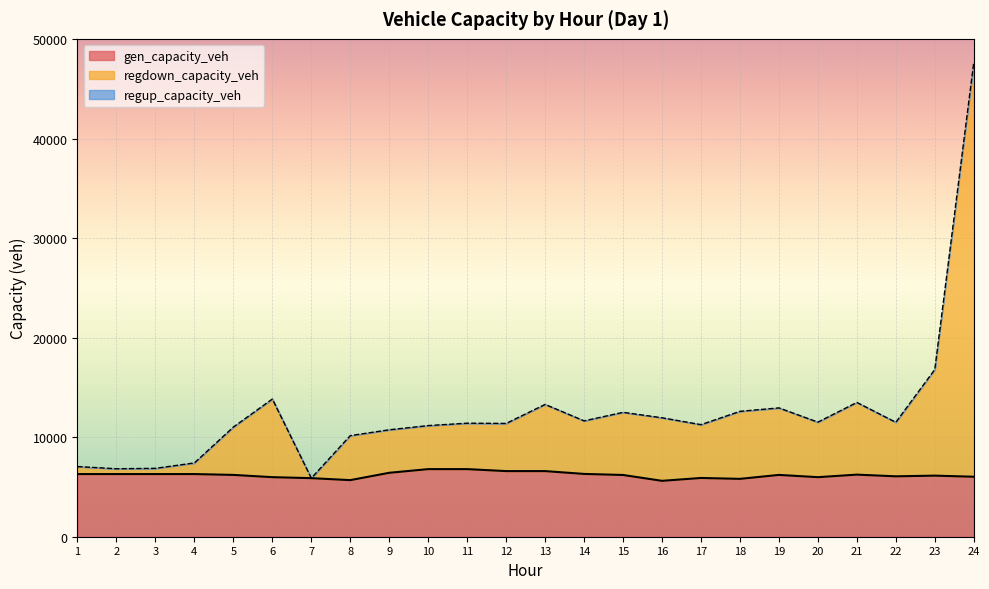

Which series changed the most between 8 and 23?

regdown_capacity_veh